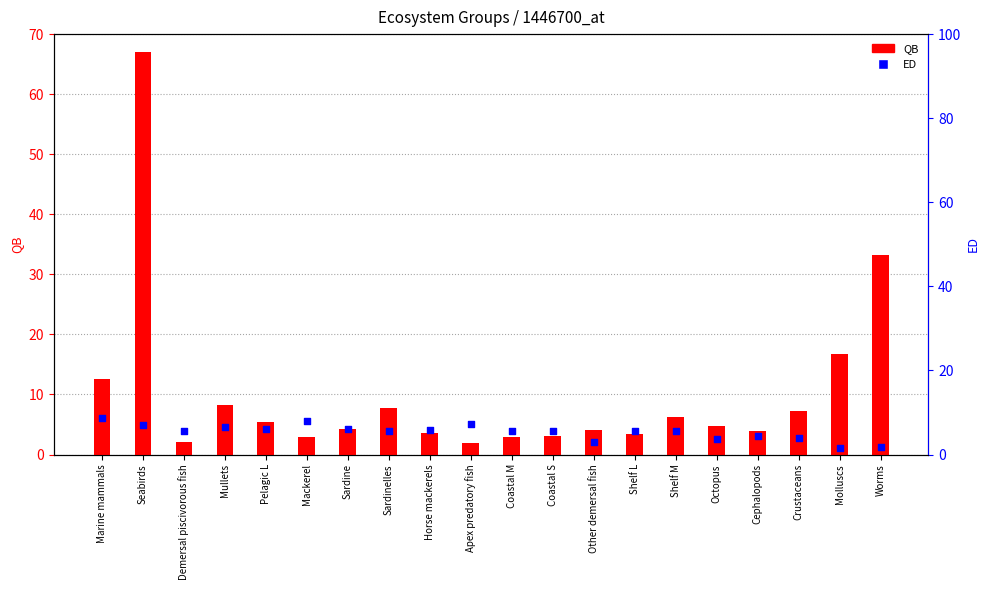

At which category is the sum across all series the highest?

Seabirds